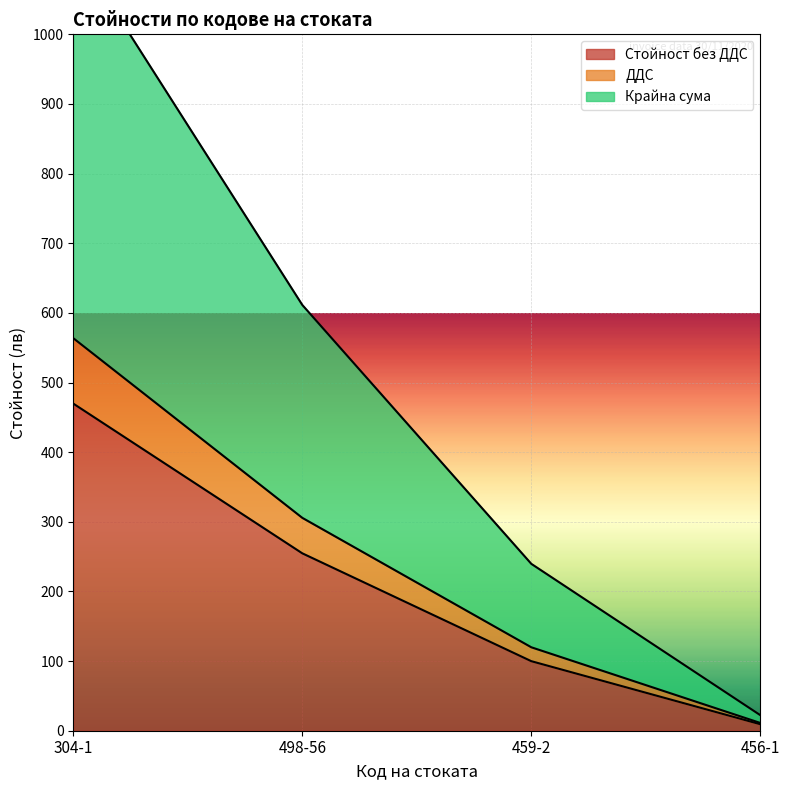

What is the difference between the Стойност без ДДС values at 304-1 and 459-2?

369.9